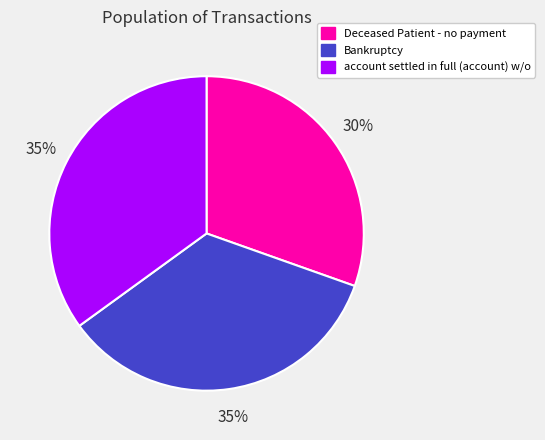

To the nearest percent, what percentage of the pie is Deceased Patient - no payment?

30%